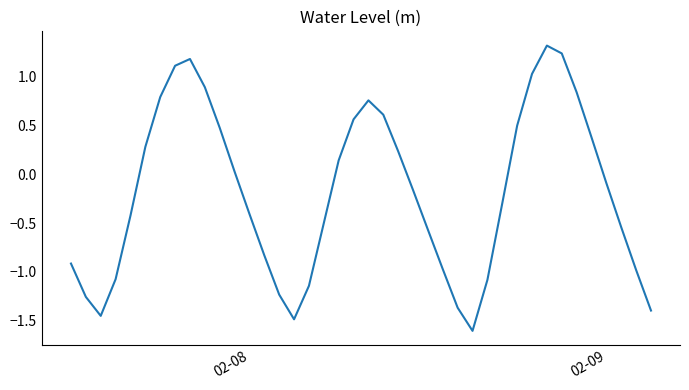

What is the maximum value shown in the chart?

1.3